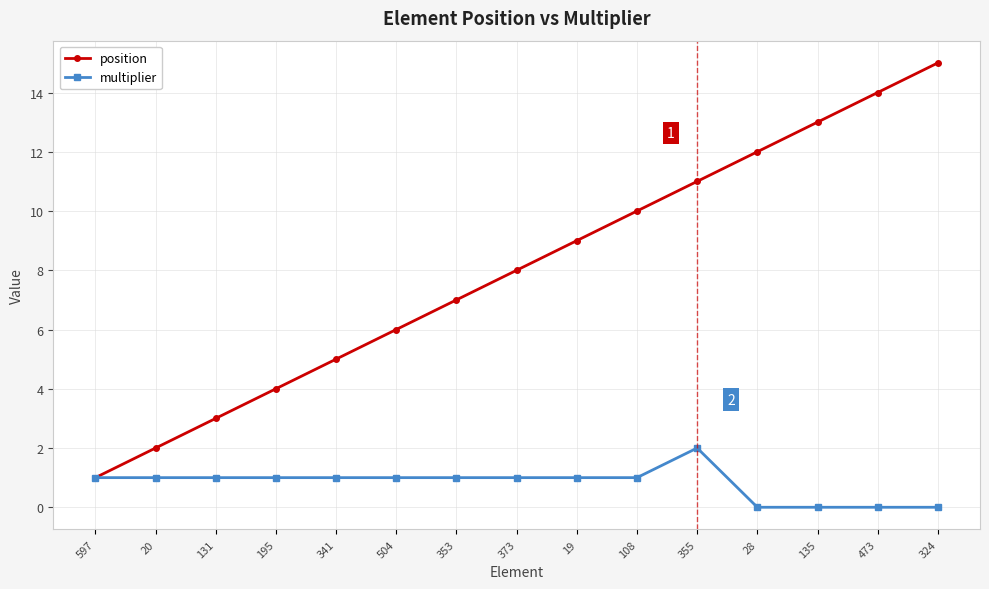

Reading left to right, what are all the values shown in this chart?

position: 1	2	3	4	5	6	7	8	9	10	11	12	13	14	15
multiplier: 1	1	1	1	1	1	1	1	1	1	2	0	0	0	0